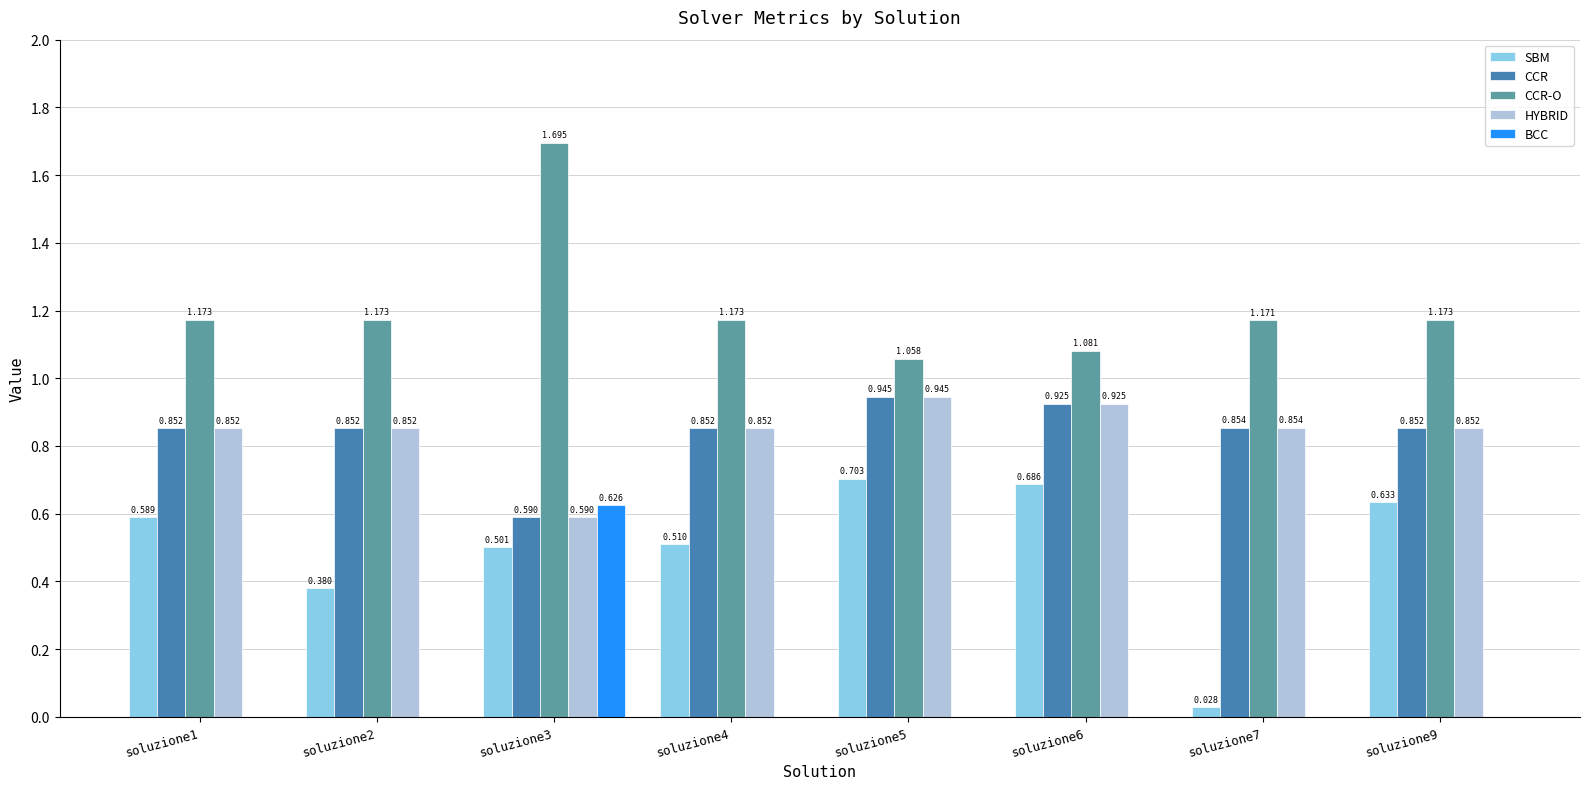

Which series changed the most between soluzione4 and soluzione9?

SBM